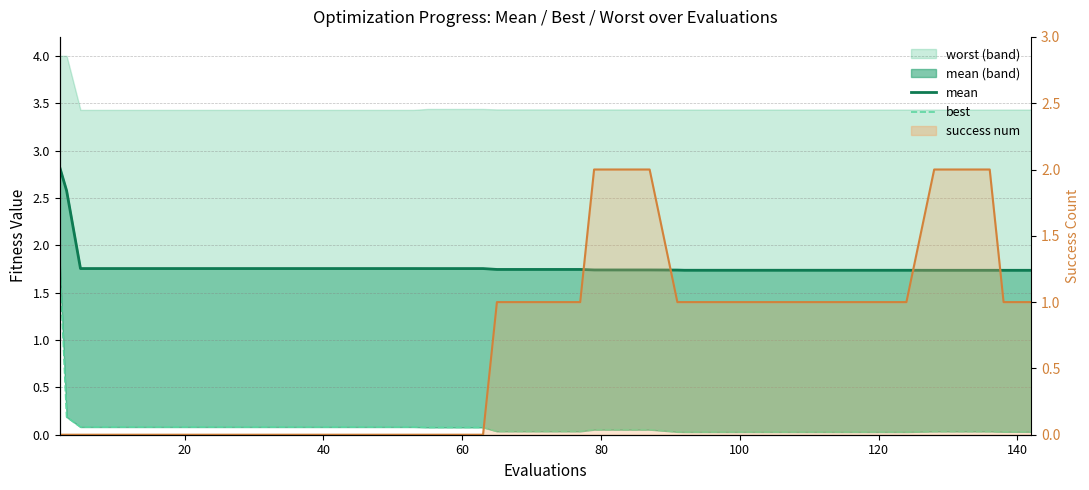

What is the value of the best point at the 11th from the left?

0.1